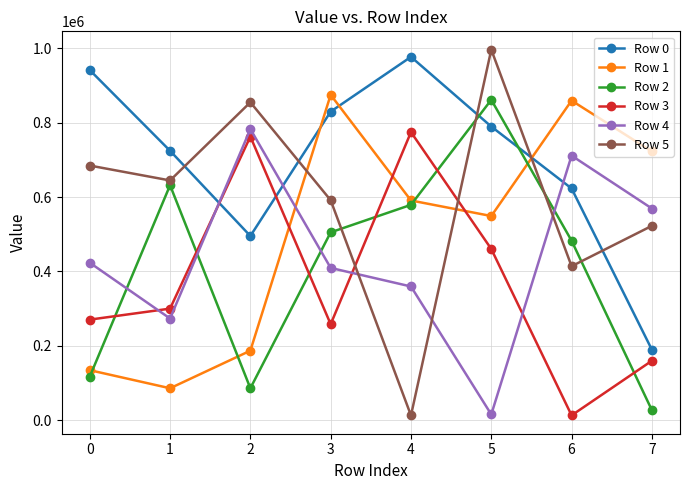

At which category does Row 0 reach its first local peak?

4